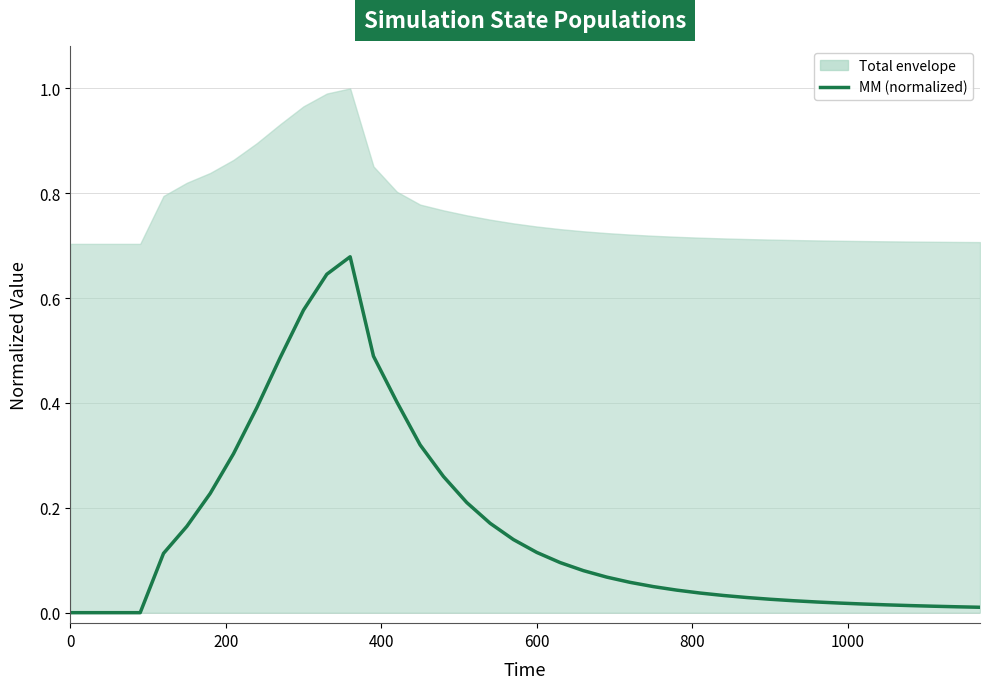

What is the difference between the maximum and minimum values?

0.7